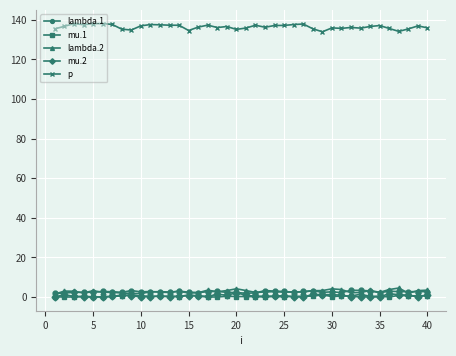

True or false: mu.1 and p cross at least once.

False